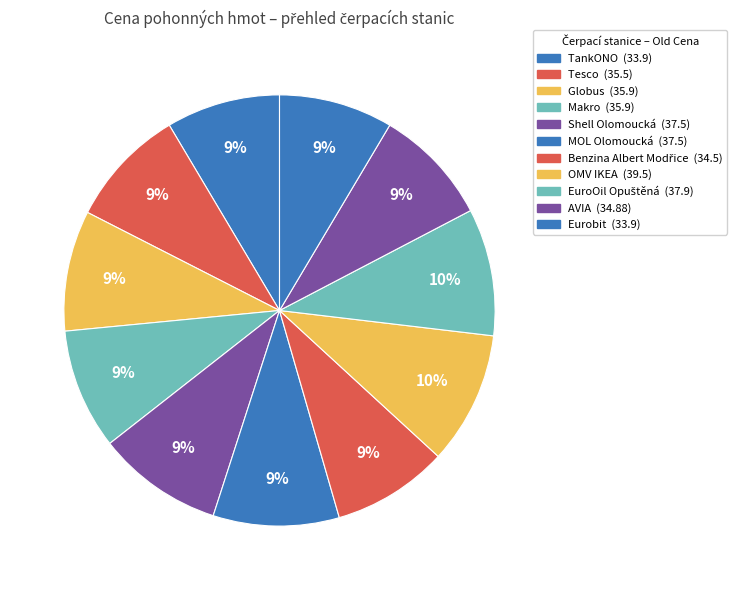

How many slices are in this pie chart?

11